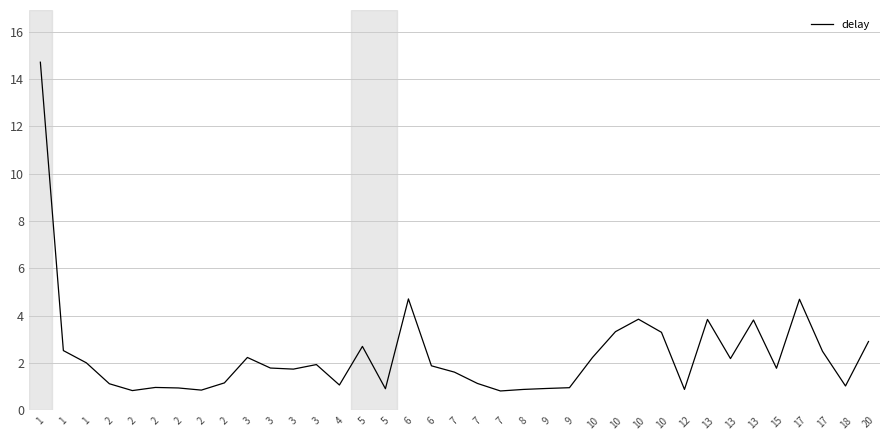

Which label corresponds to the largest value in the chart?

1